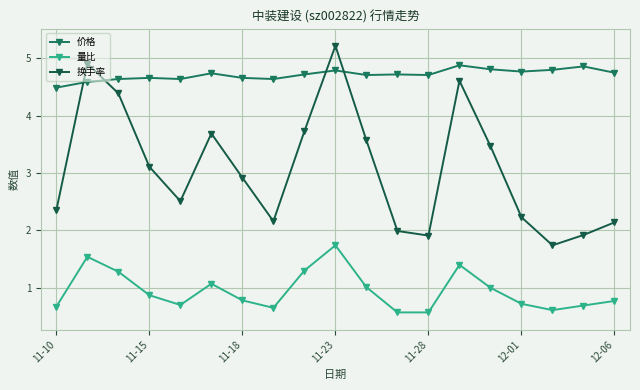

Count the number of categories in the chart.

19